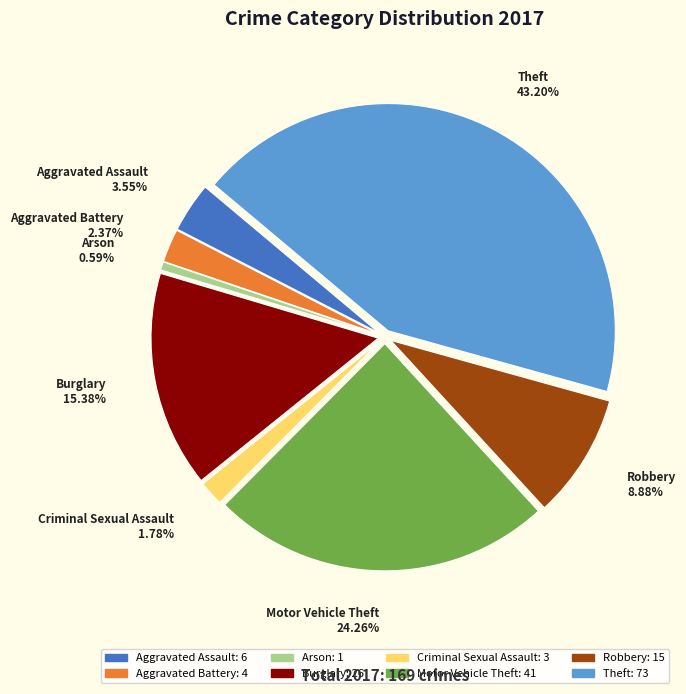

The Robbery slice represents 9% of the pie. True or false?

True